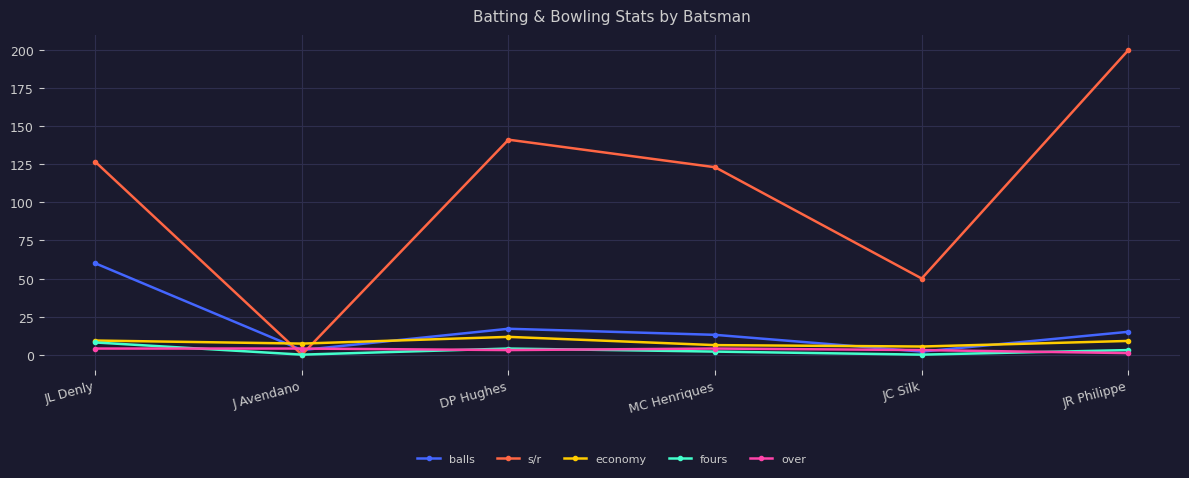

Where is the first local minimum for s/r?

J Avendano